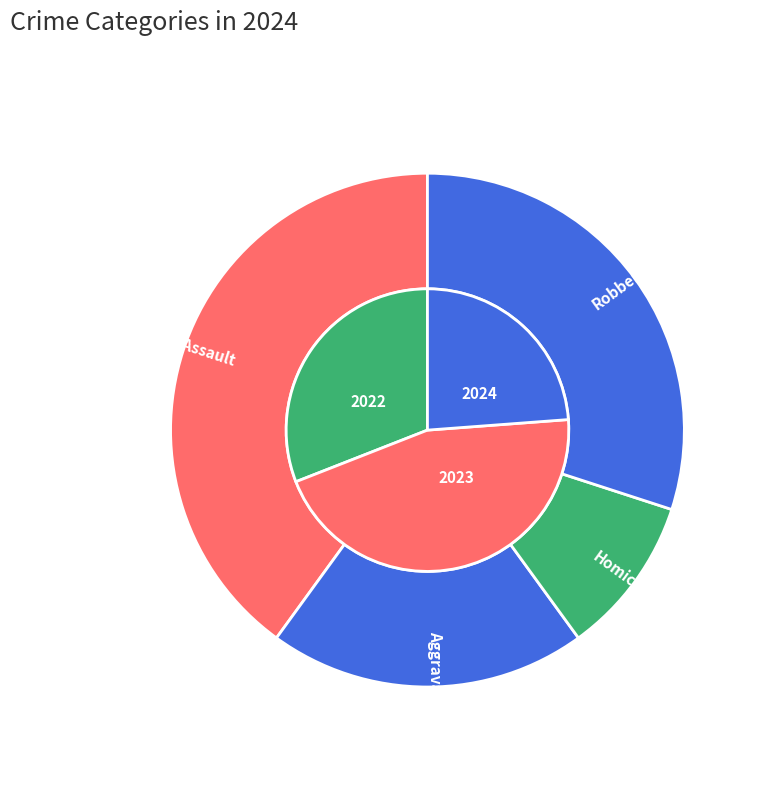

The Aggravated Assault slice represents 29% of the pie. True or false?

False